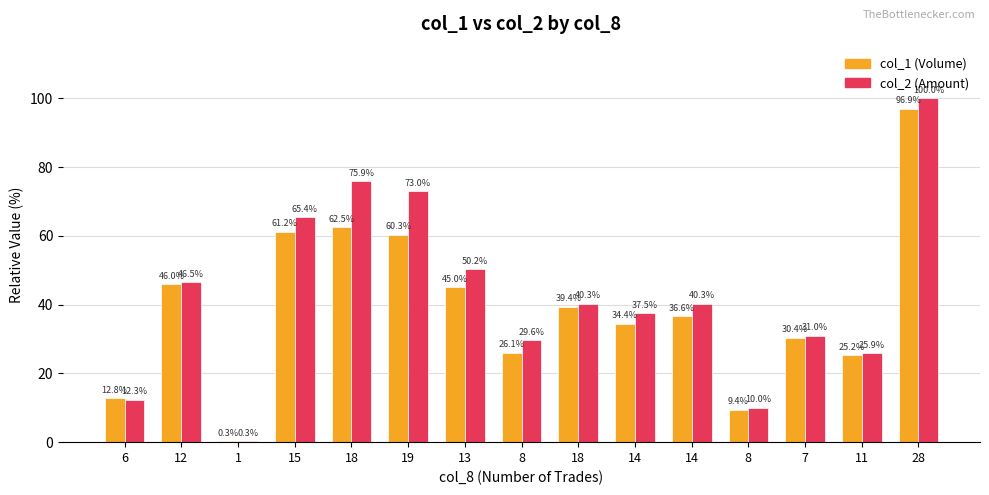

What are all the series names shown in the legend?

col_1 (Volume), col_2 (Amount)